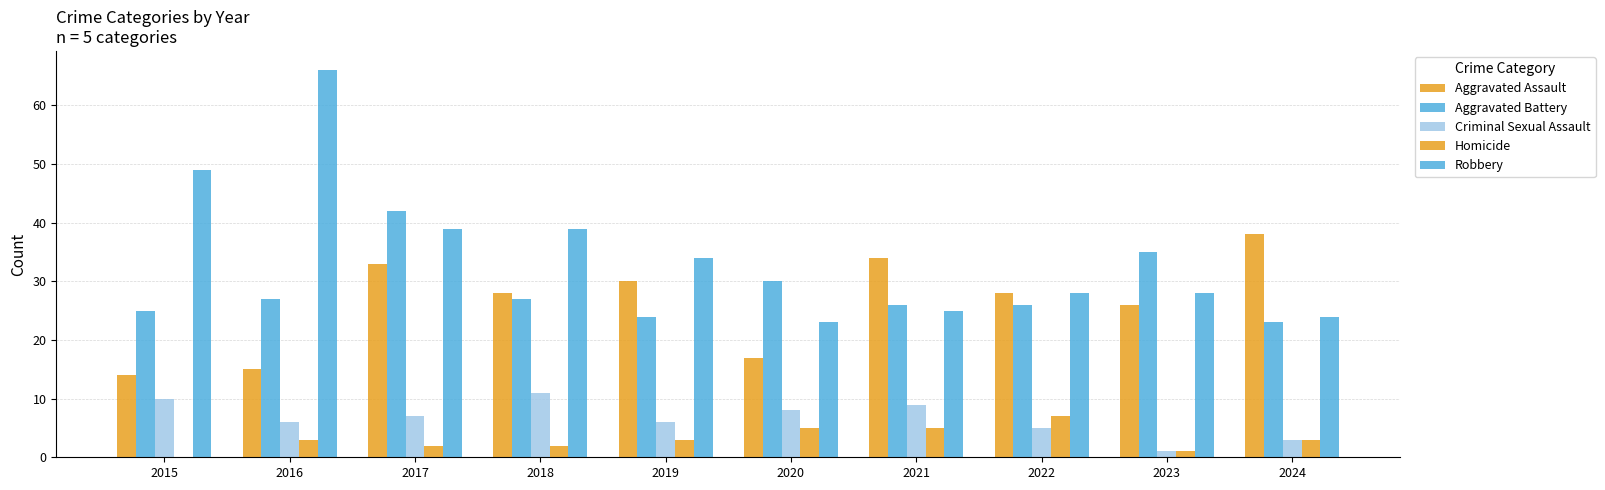

How many data points does each series have?

10